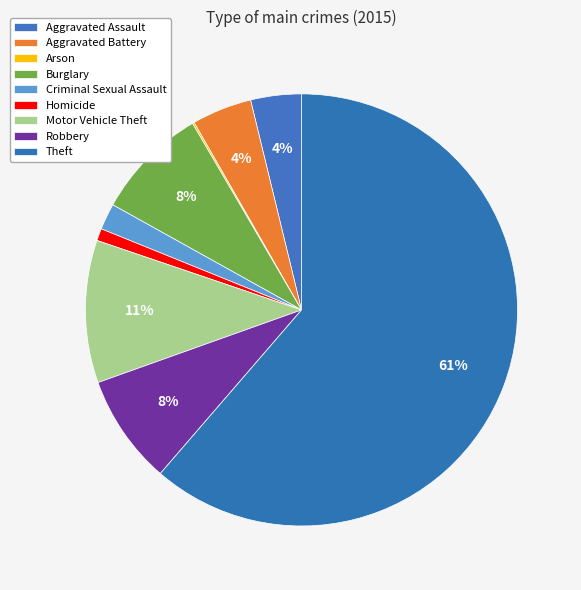

To the nearest percent, what is the combined percentage of Theft and Homicide?

62%